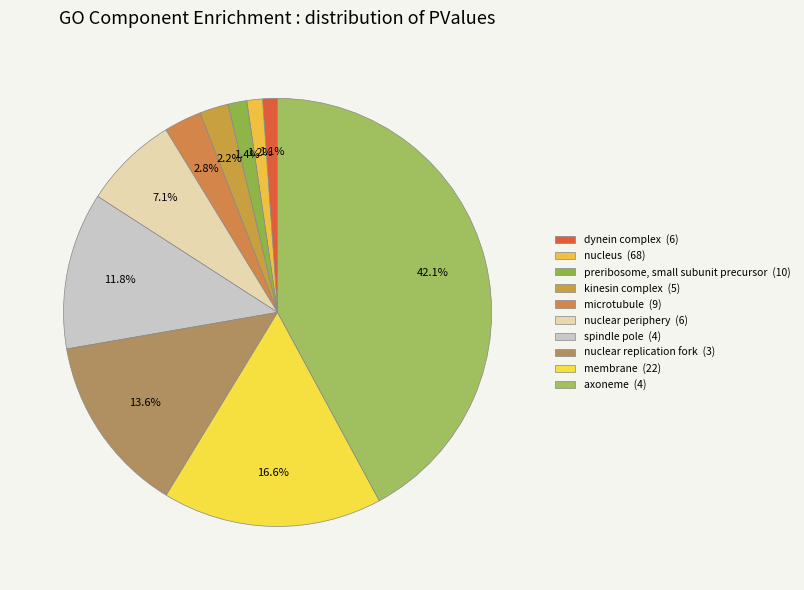

What portion of the pie excludes nucleus?

98.8%